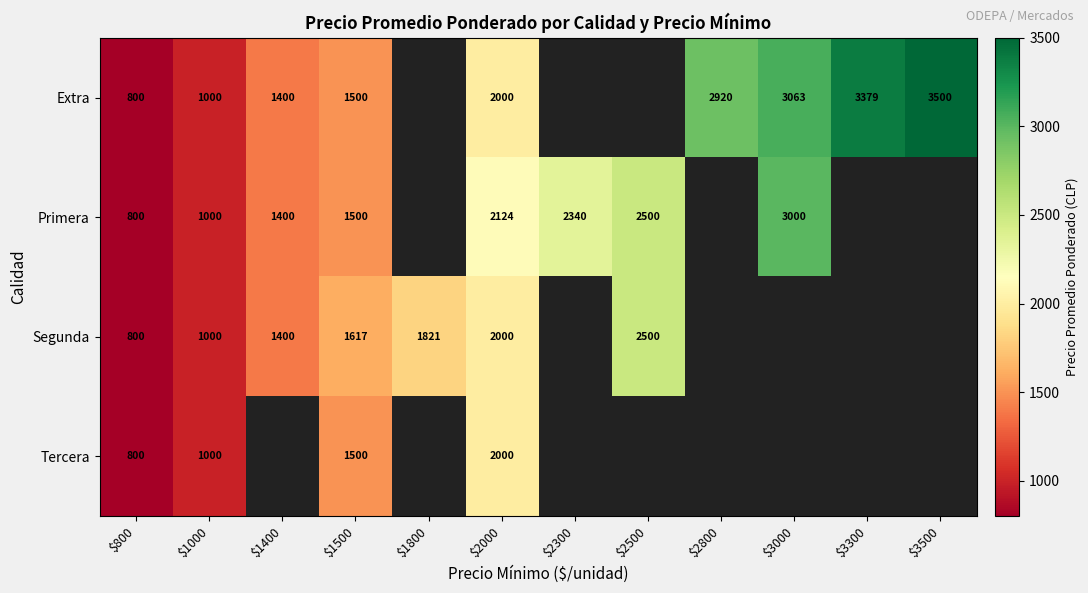

The Segunda series shows 2000 at $2000. True or false?

True